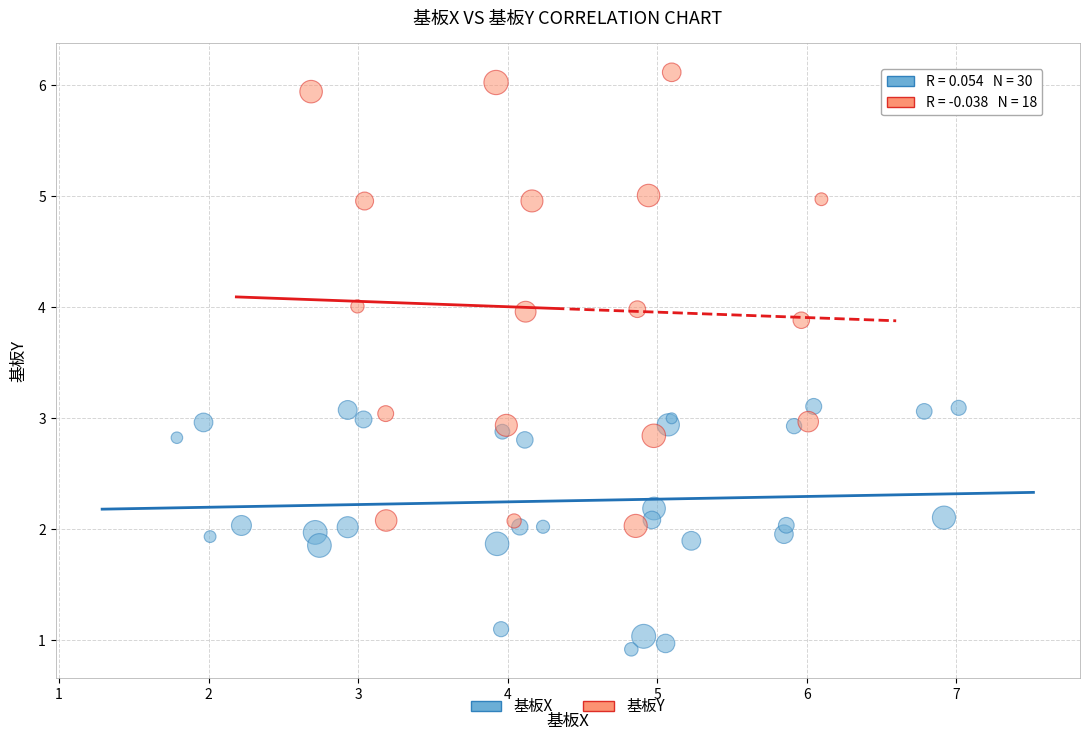

Which series has the largest Y range (max minus min)?

基板Y